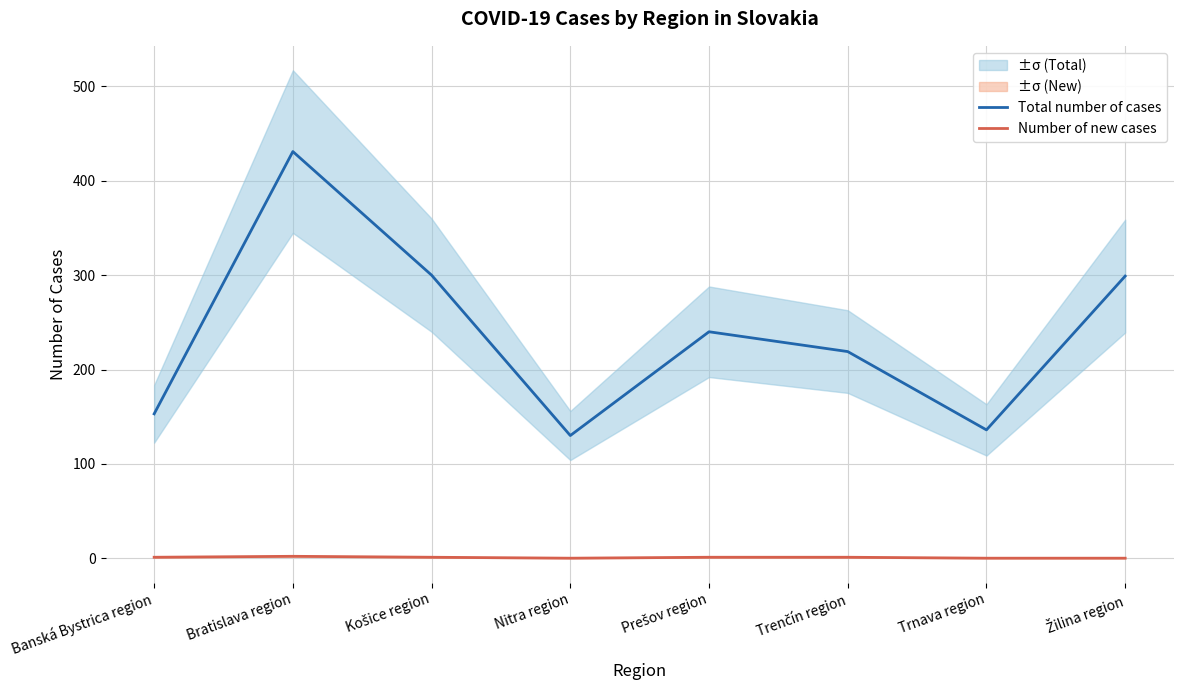

At which category is the sum across all series the highest?

Bratislava region